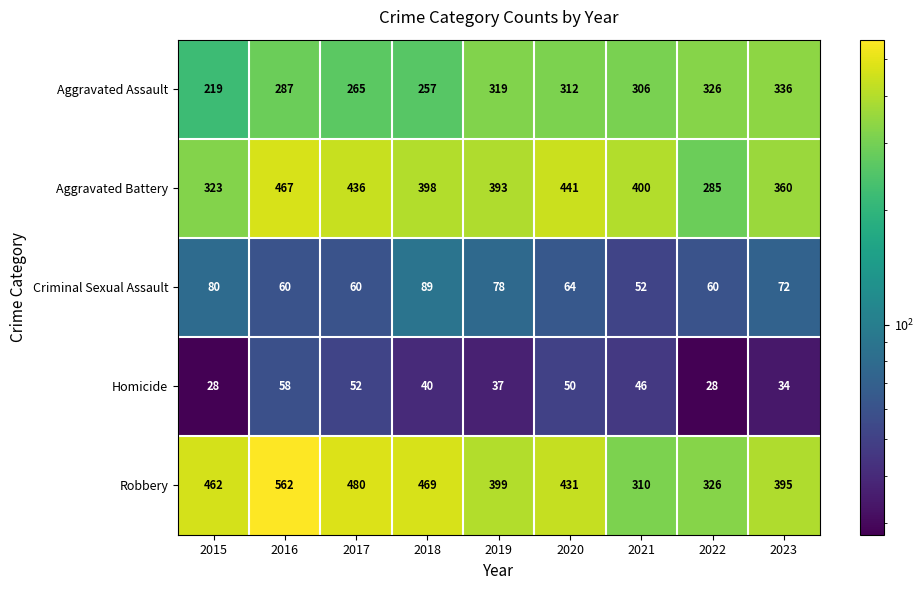

How many distinct data groups are displayed?

5